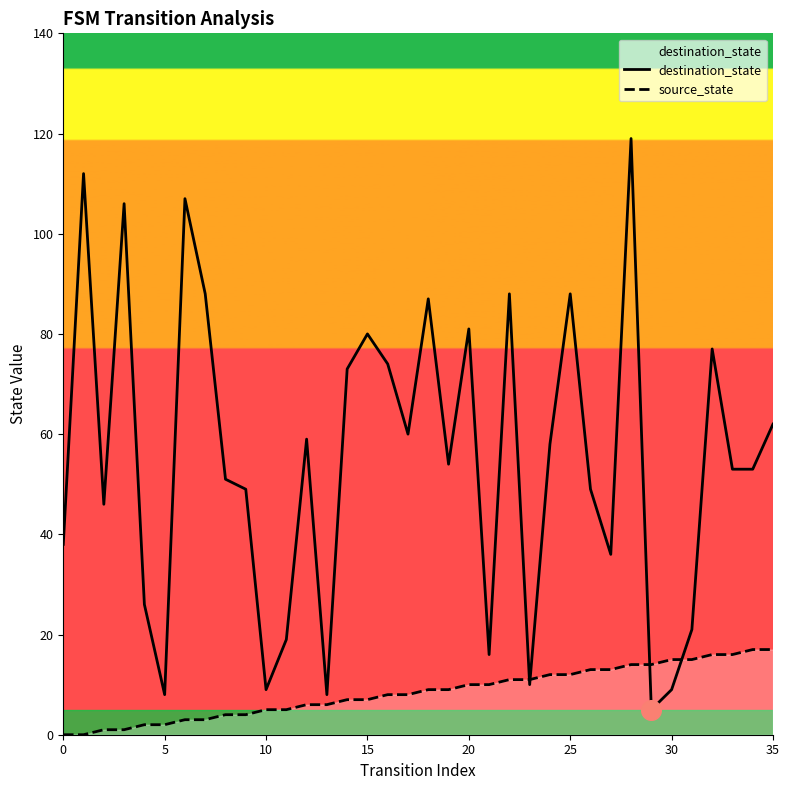

Which series has the widest spread of Y values?

destination_state